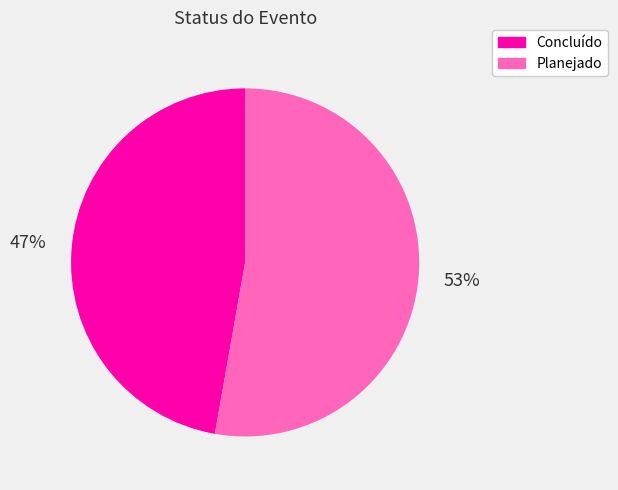

True or false: Planejado accounts for 53% of the total.

True